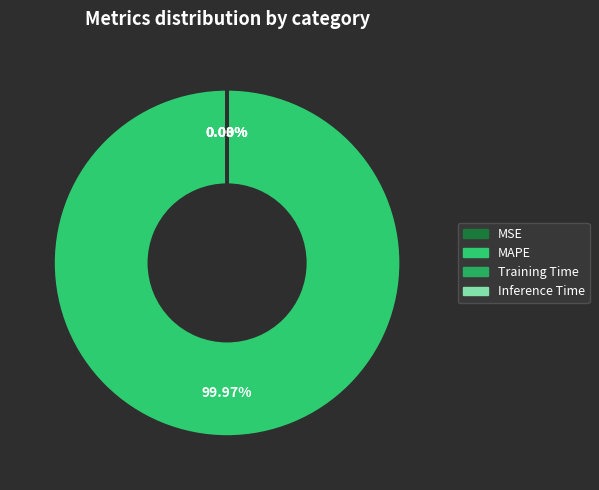

Is Training Time the majority of the pie?

No